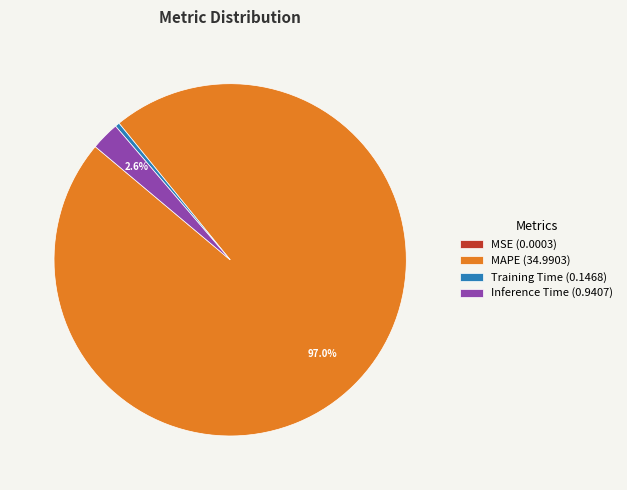

Combined, do MAPE (34.9903) and Inference Time (0.9407) account for over 50%?

Yes